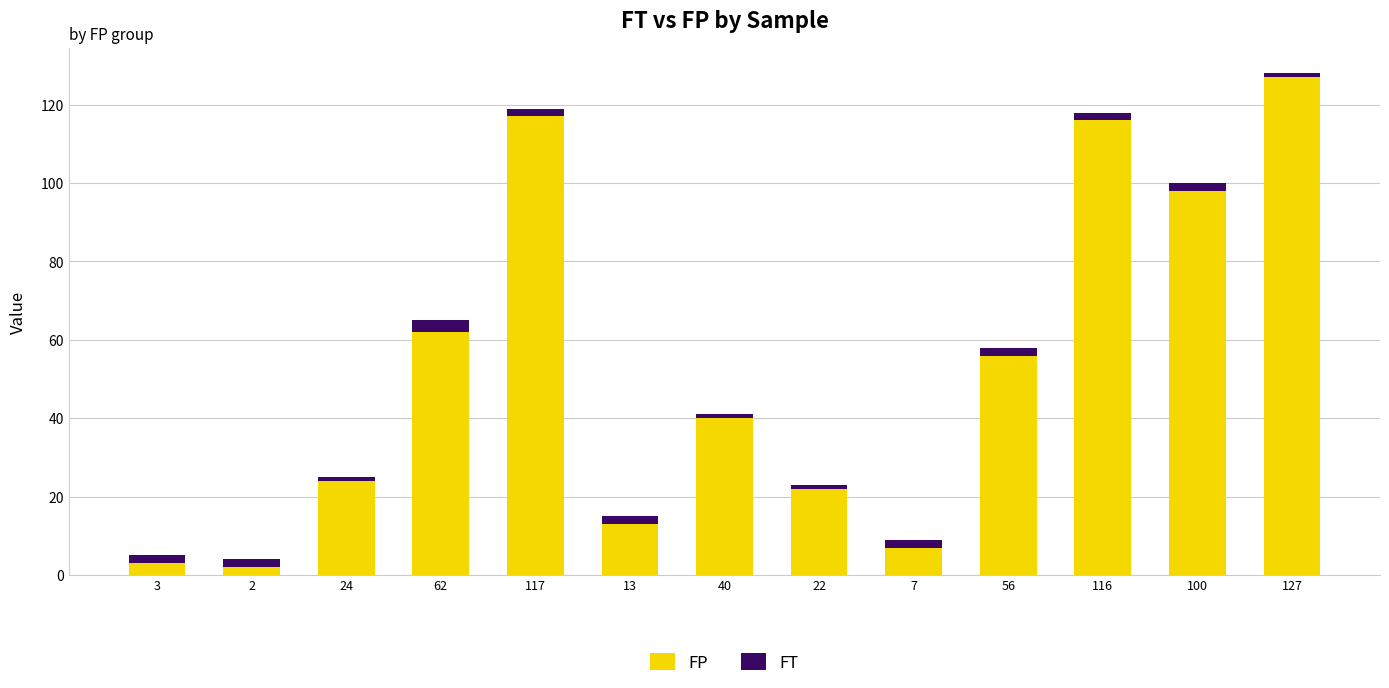

True or false: FT has a value of 2 at 127.

False